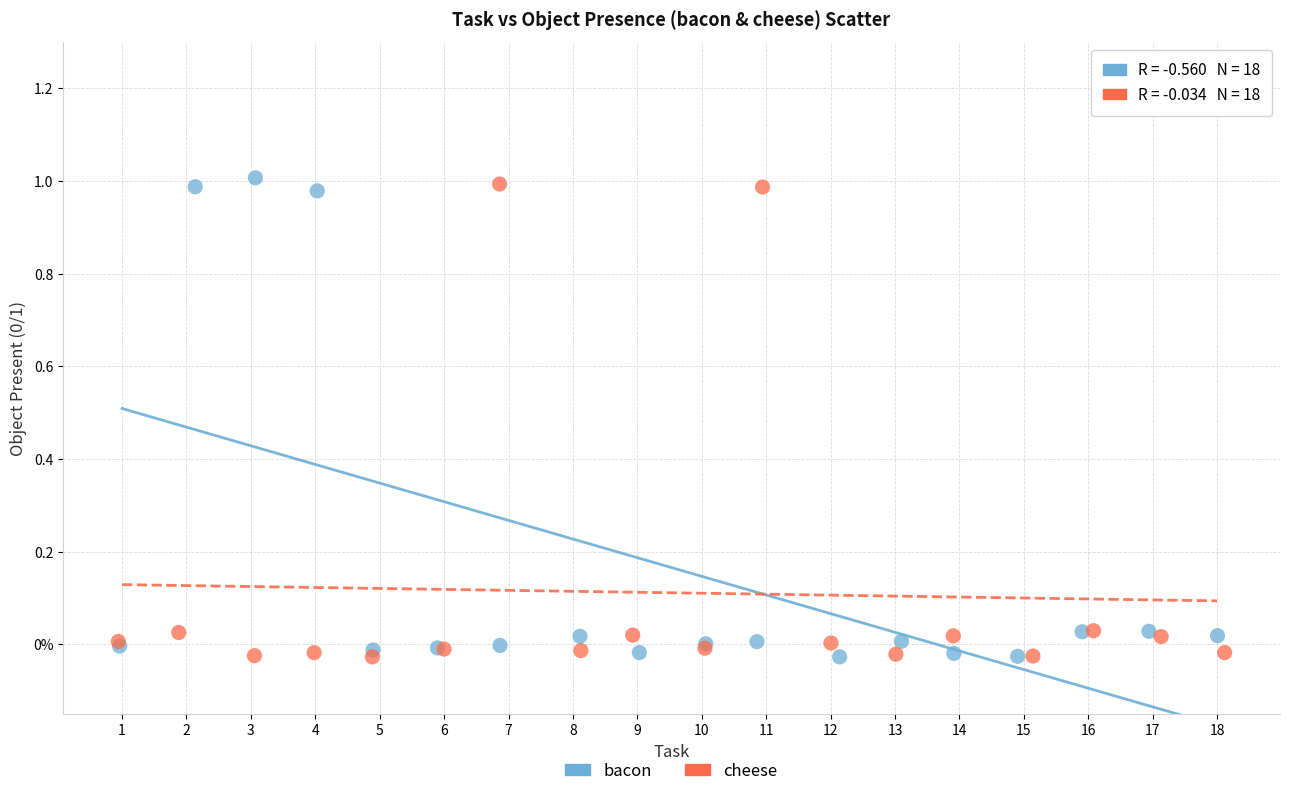

What are all the series names shown in the legend?

bacon, cheese